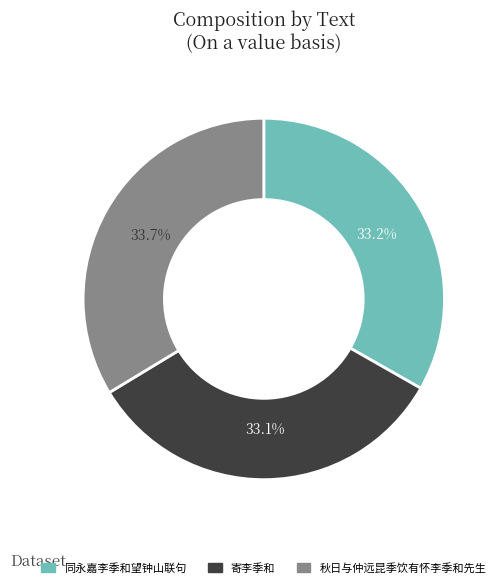

Does 寄李季和 account for over 50% of the chart?

No